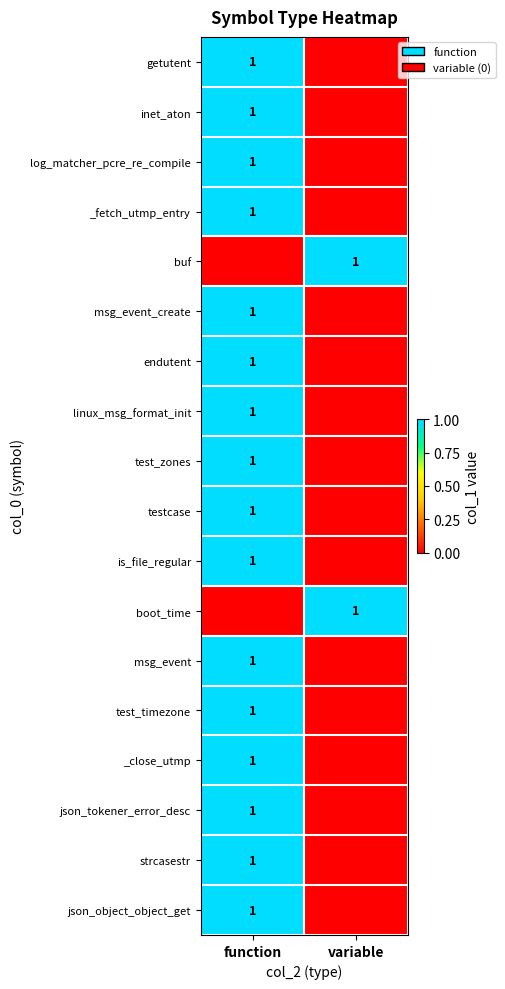

True or false: getutent has a value of 2 at function.

False